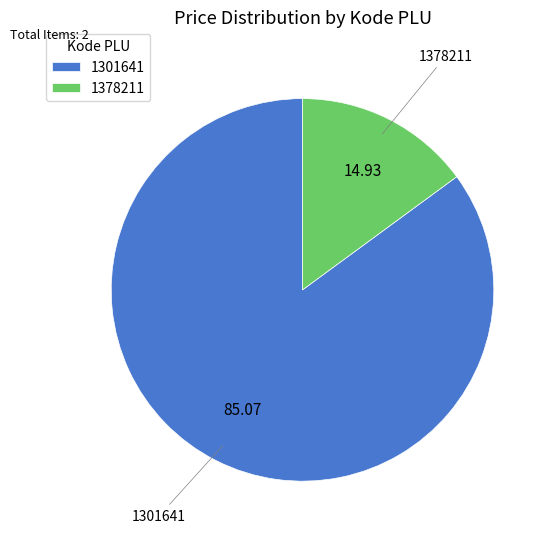

Rank the categories by value from lowest to highest.

1378211, 1301641